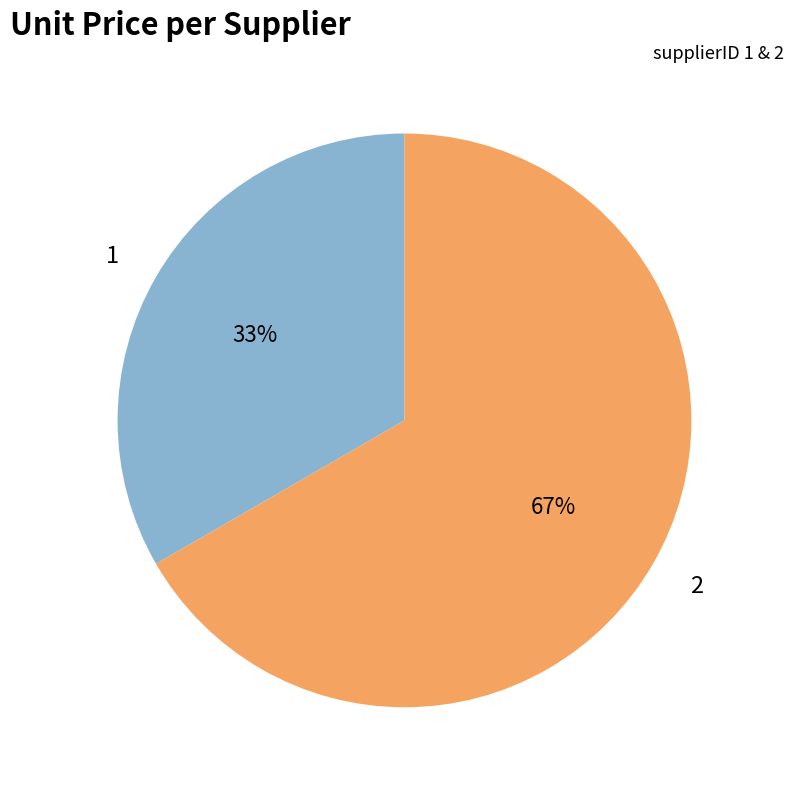

The 2 slice represents 78% of the pie. True or false?

False